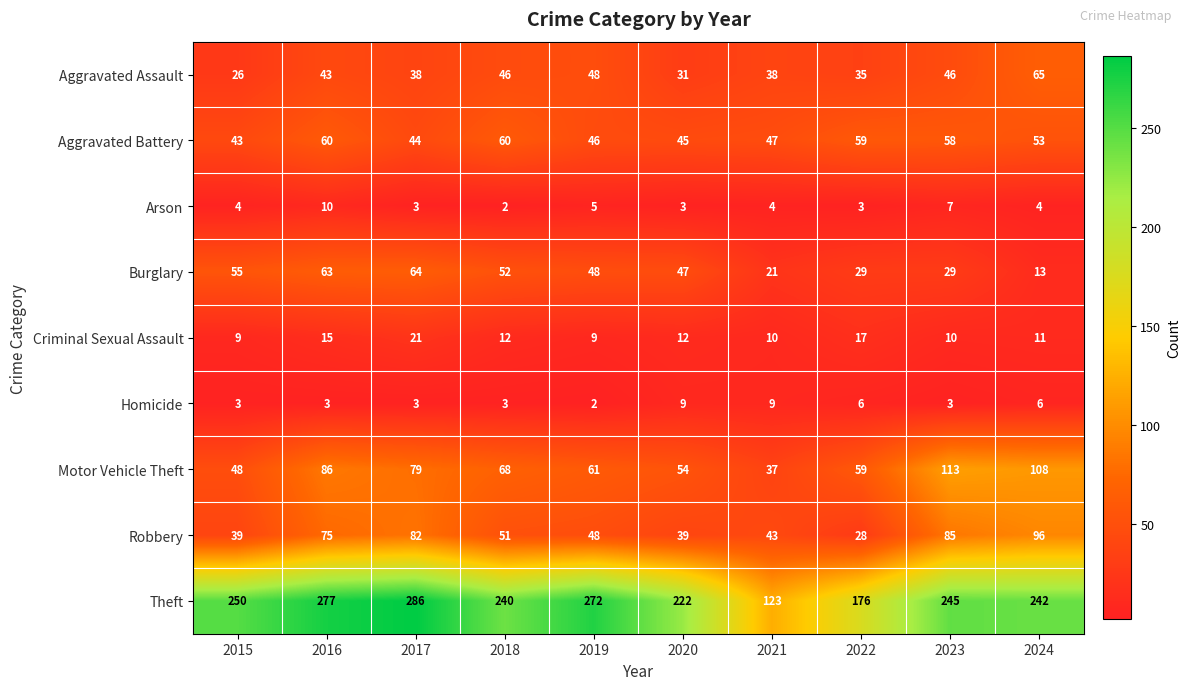

True or false: Aggravated Assault has a value of 46 at 2018.

True